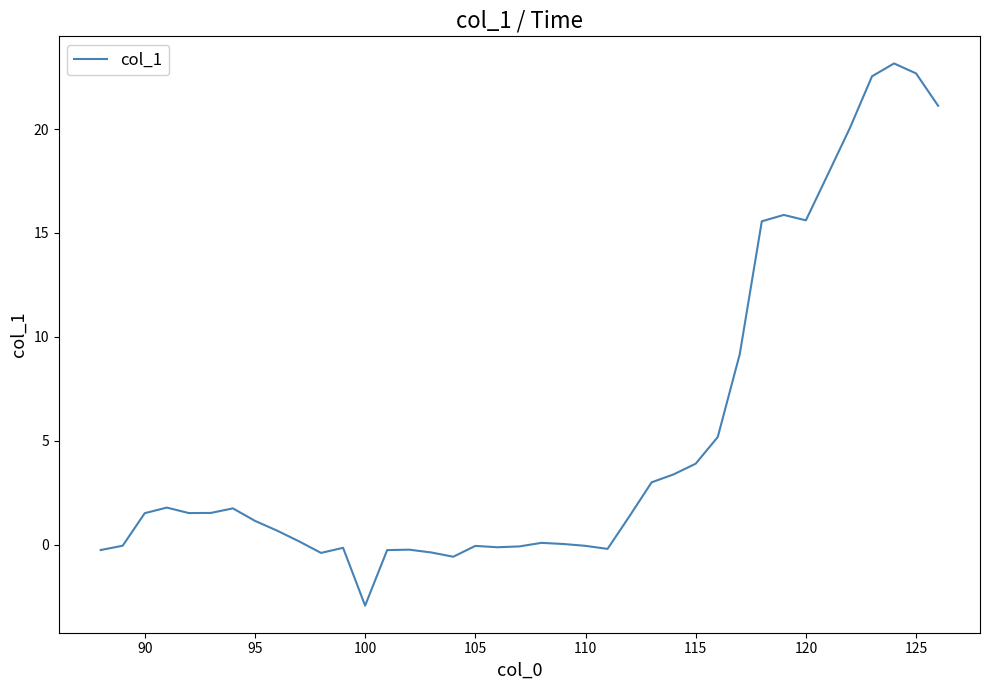

What is the greatest value displayed?

23.2